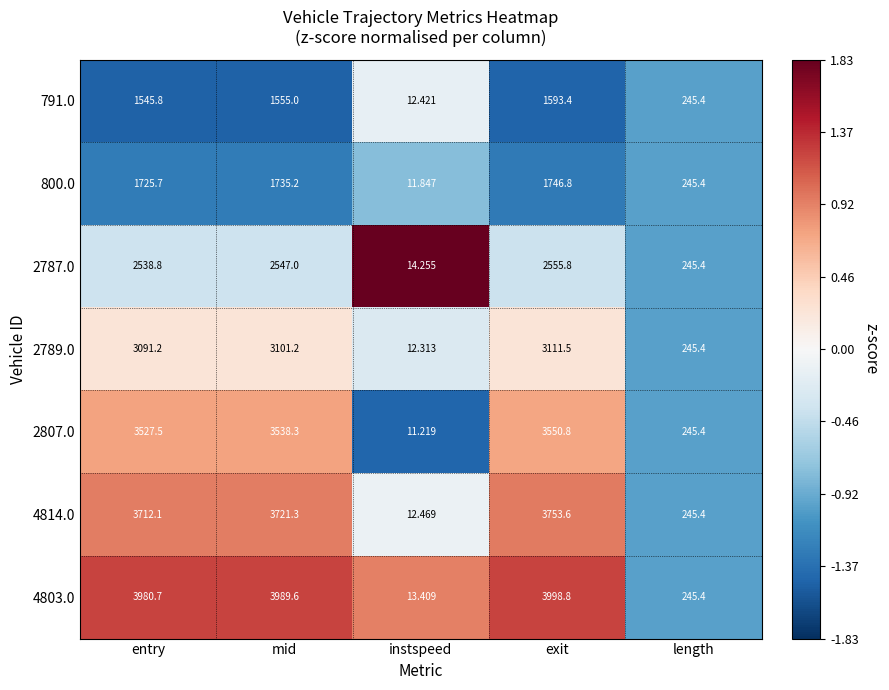

Which series has the largest range (max minus min)?

4803.0